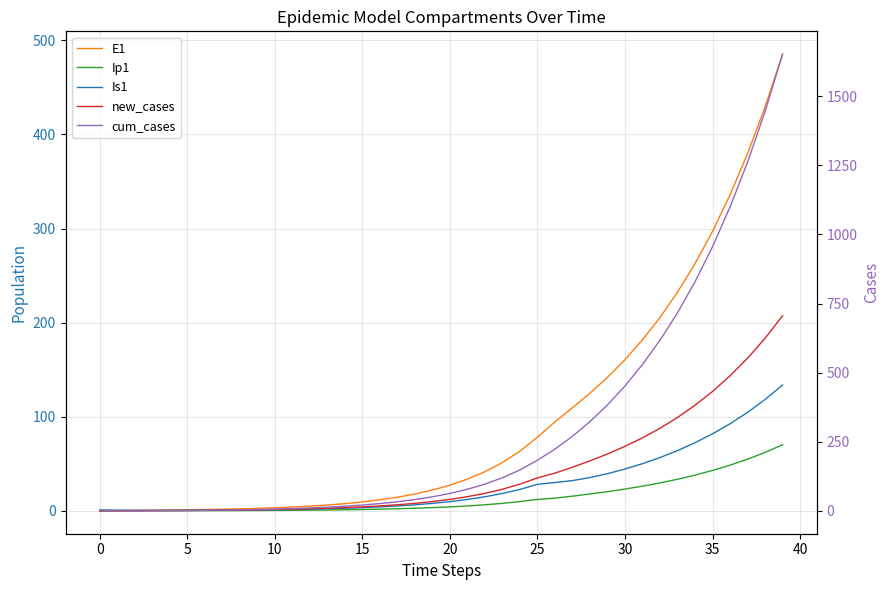

List the series in order of their peak value, lowest first.

Ip1, Is1, new_cases, E1, cum_cases